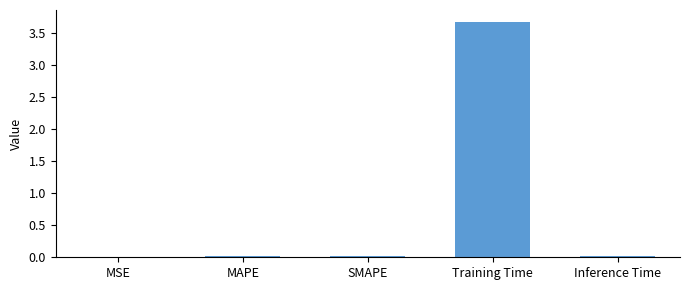

What is the sum of all values?

3.7